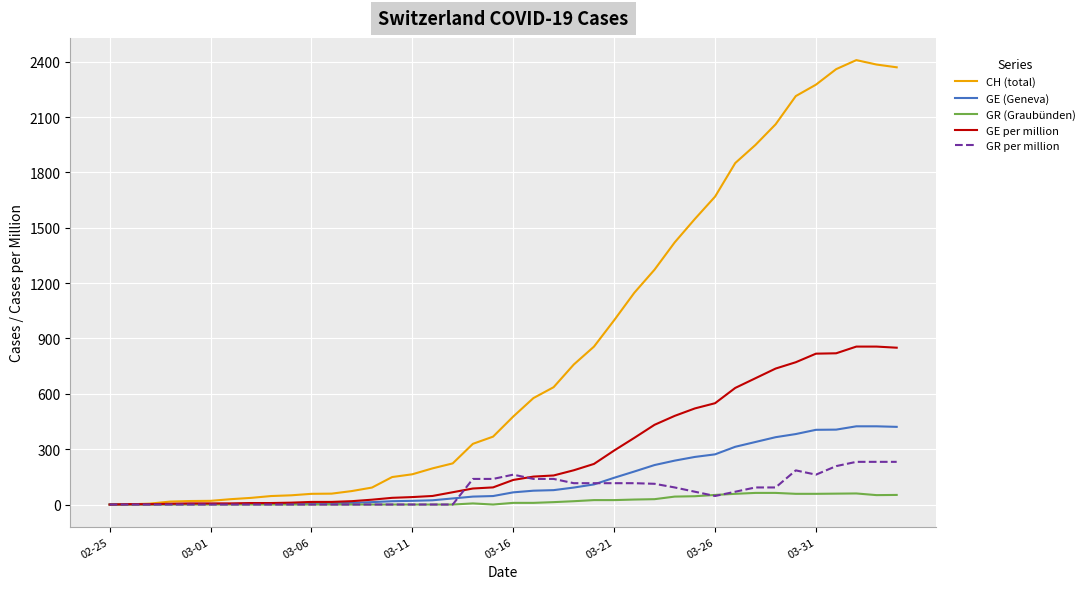

Which series has the largest range (max minus min)?

CH (total)